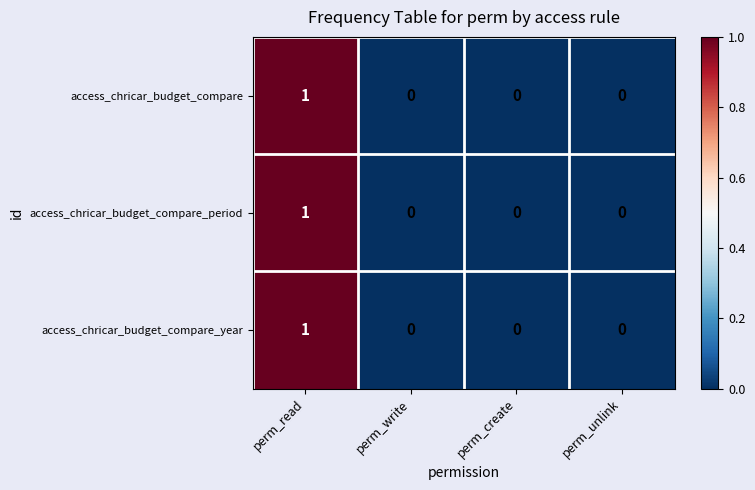

How many values in access_chricar_budget_compare_period are above zero?

1